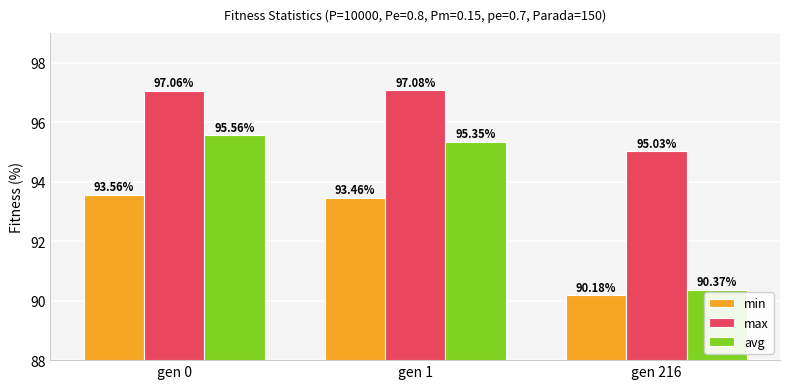

How many categories are shown in the chart?

3